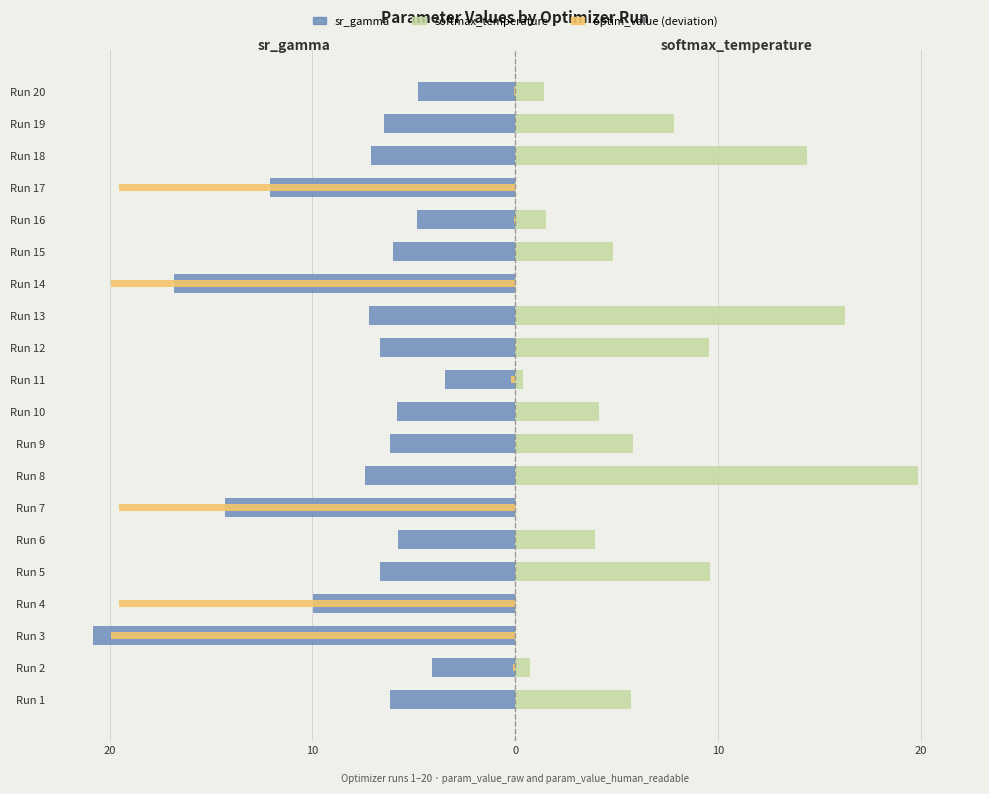

Is the value of softmax_temperature at Run 8 greater than the value of optim_value (deviation) at Run 14?

Yes